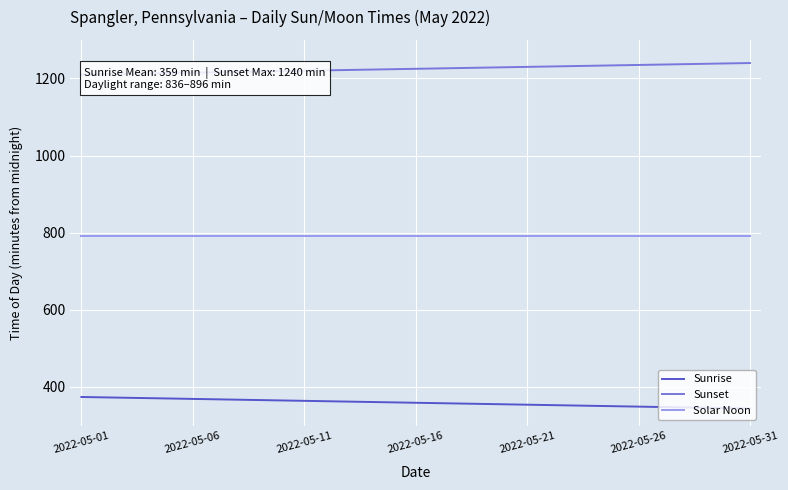

List the series in order of their peak value, lowest first.

Sunrise, Solar Noon, Sunset